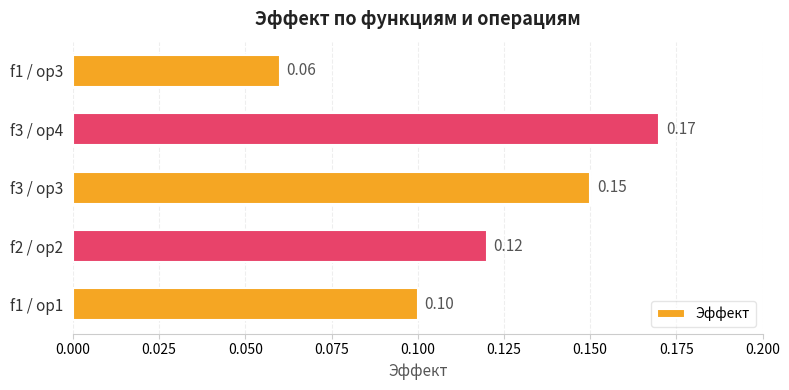

What is the sum of the values at f3 / op3 and f3 / op4?

0.3